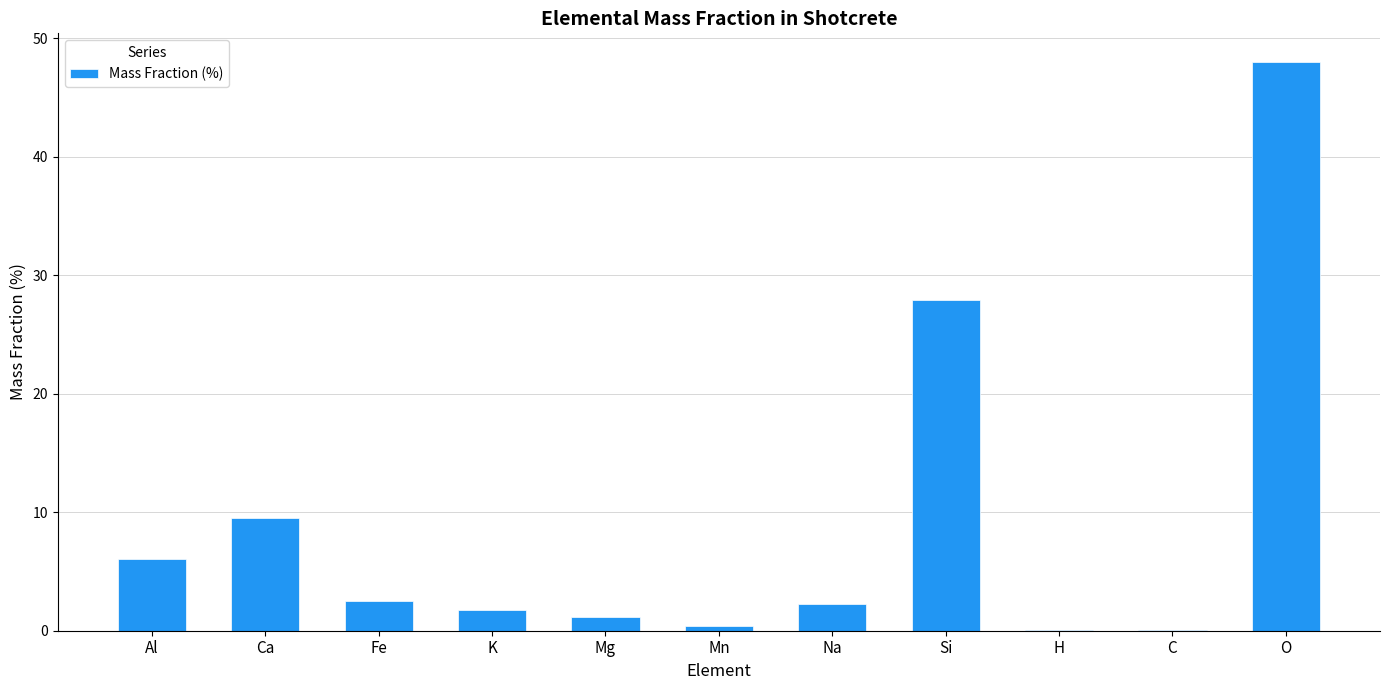

What is the difference between the values at C and O?

48.0